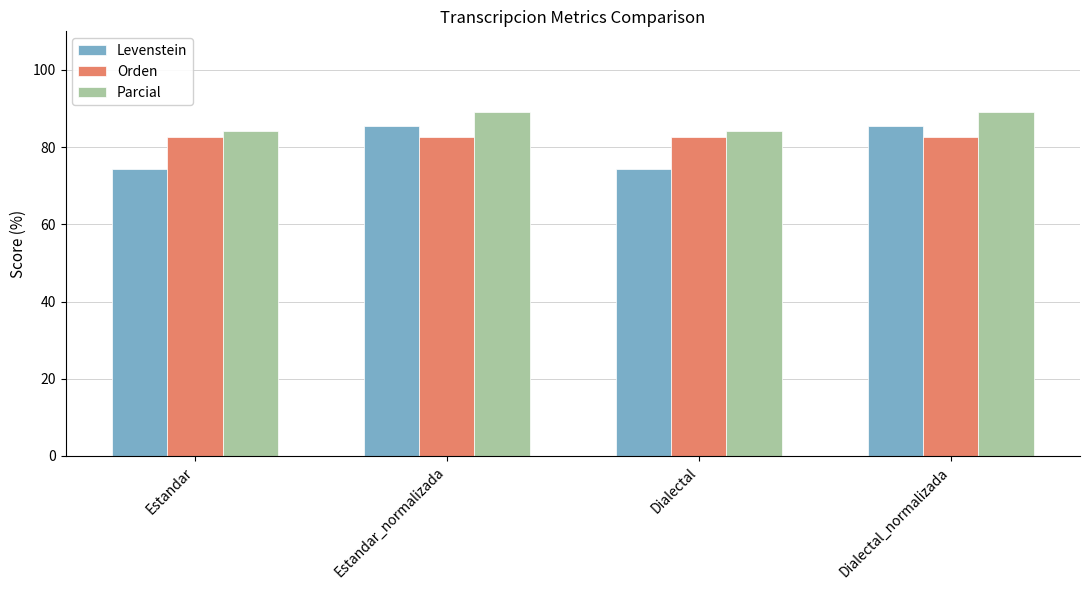

What is the maximum value shown in the chart?

89.2